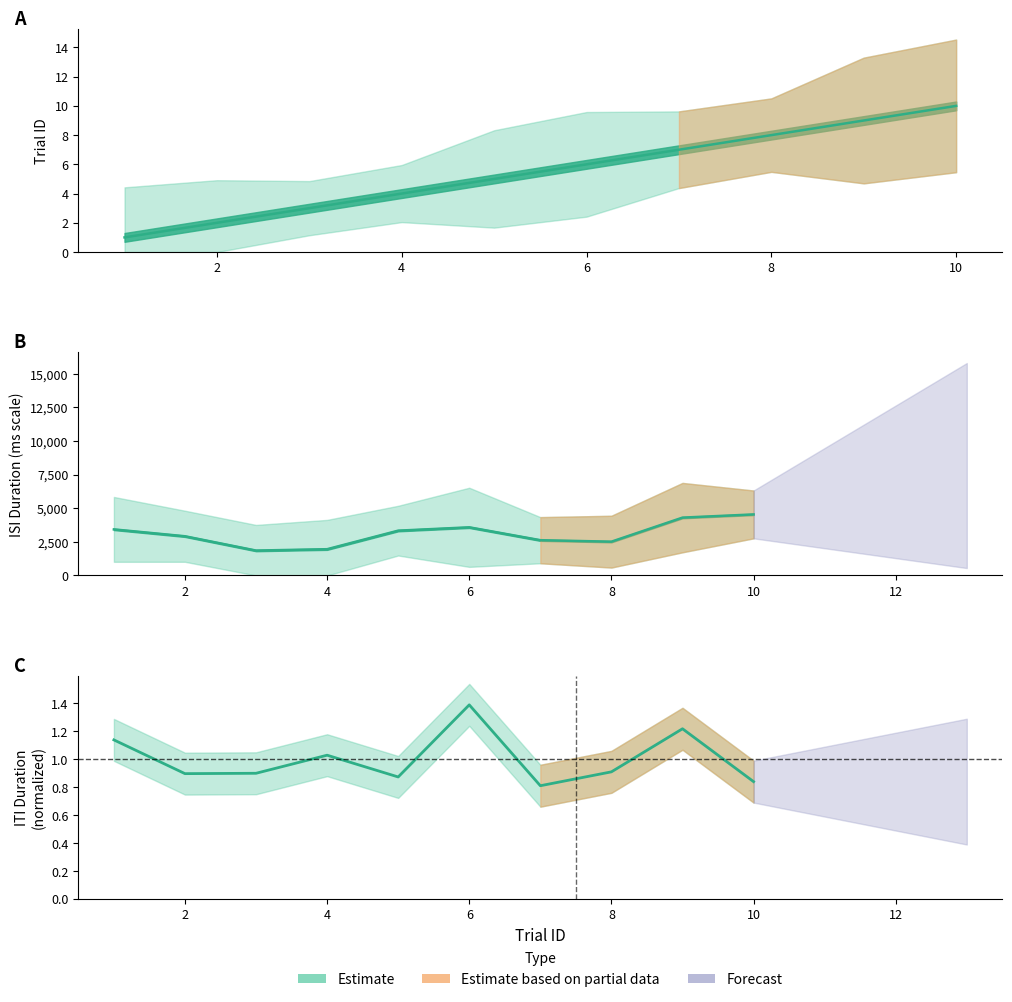

Where does the trialId series first go above 6?

7